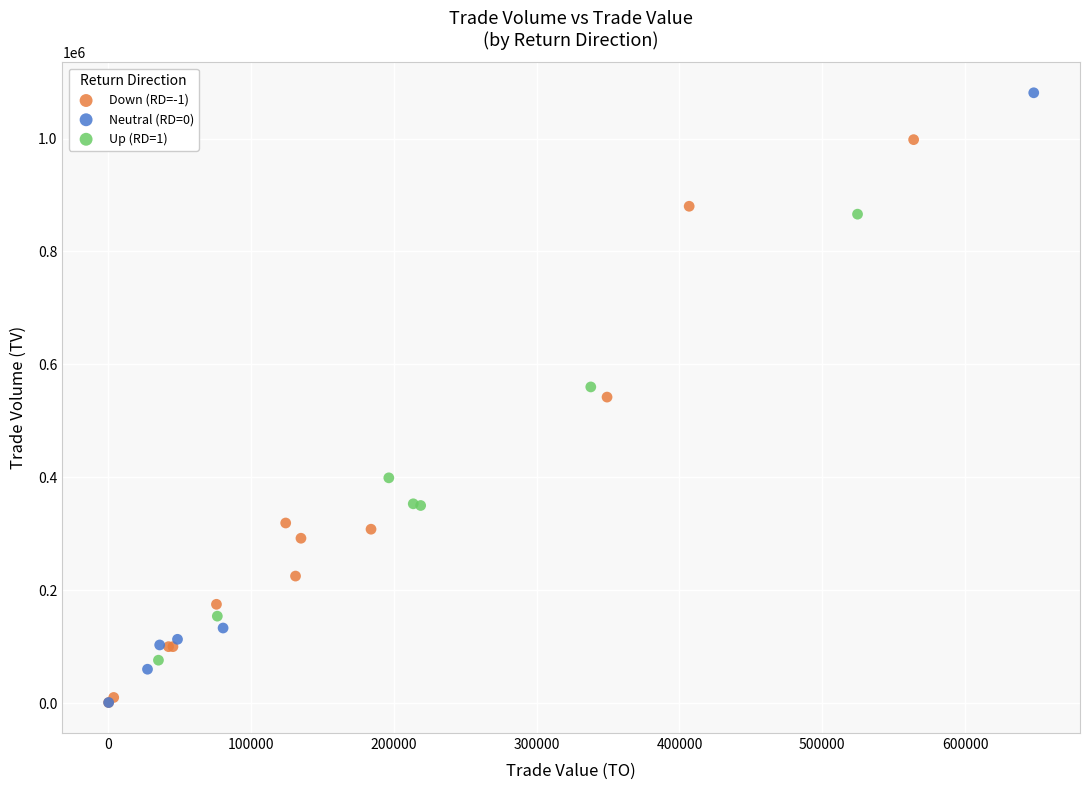

Which series contains the highest Y value?

Neutral (RD=0)